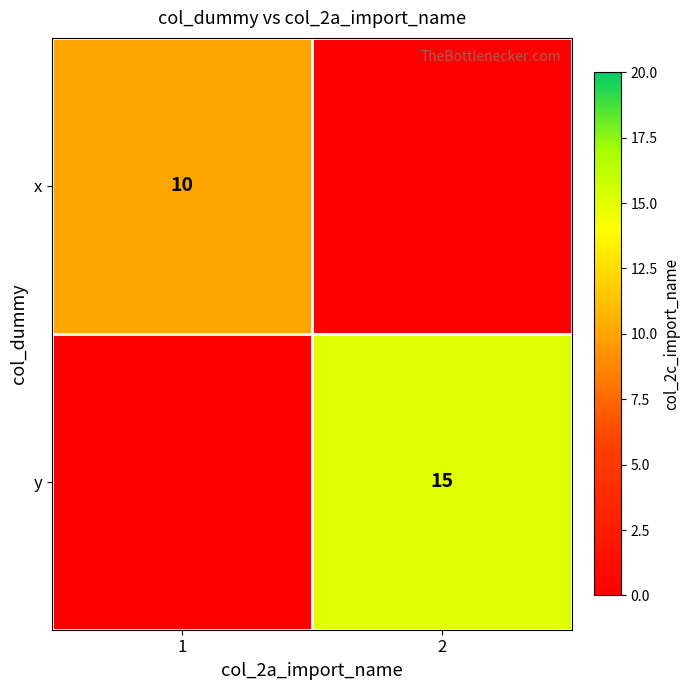

Is it true that x equals 16 at 1?

False